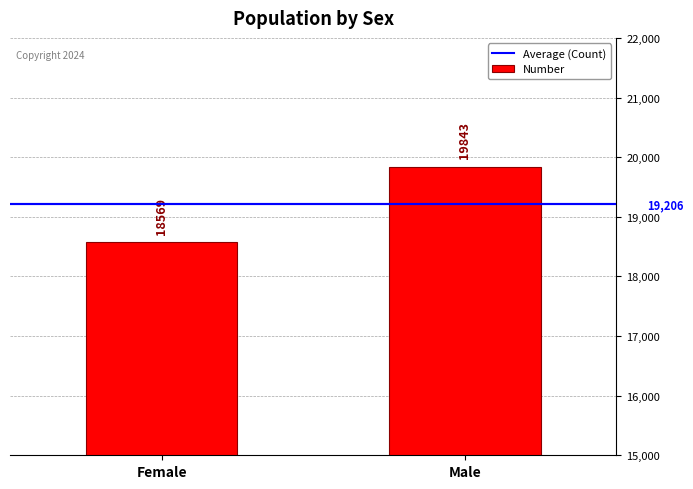

The chart shows a value of 18569 at Female. True or false?

True